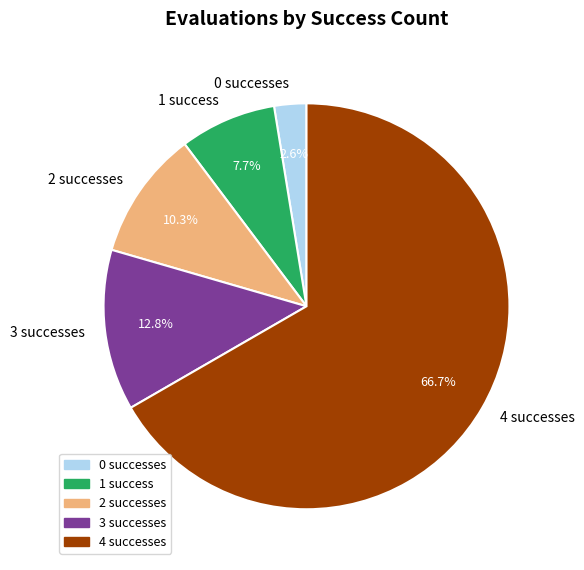

Which category accounts for the majority?

4